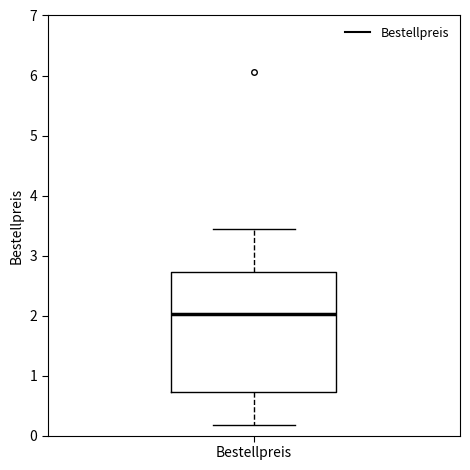

Where does the lower whisker of the box for Bestellpreis end on the y-axis? The values are not printed on the chart, so give them approximately, as read against the axis.

0.2